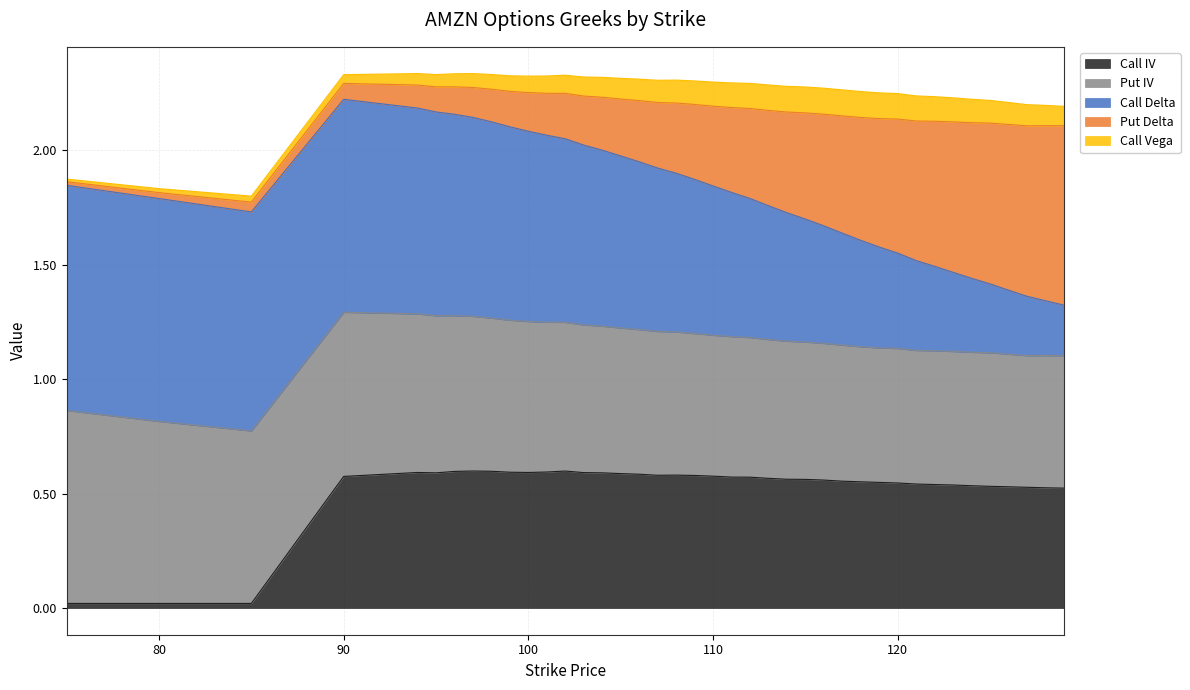

What is the value of the Call Vega point at the 7th from the left?

0.1